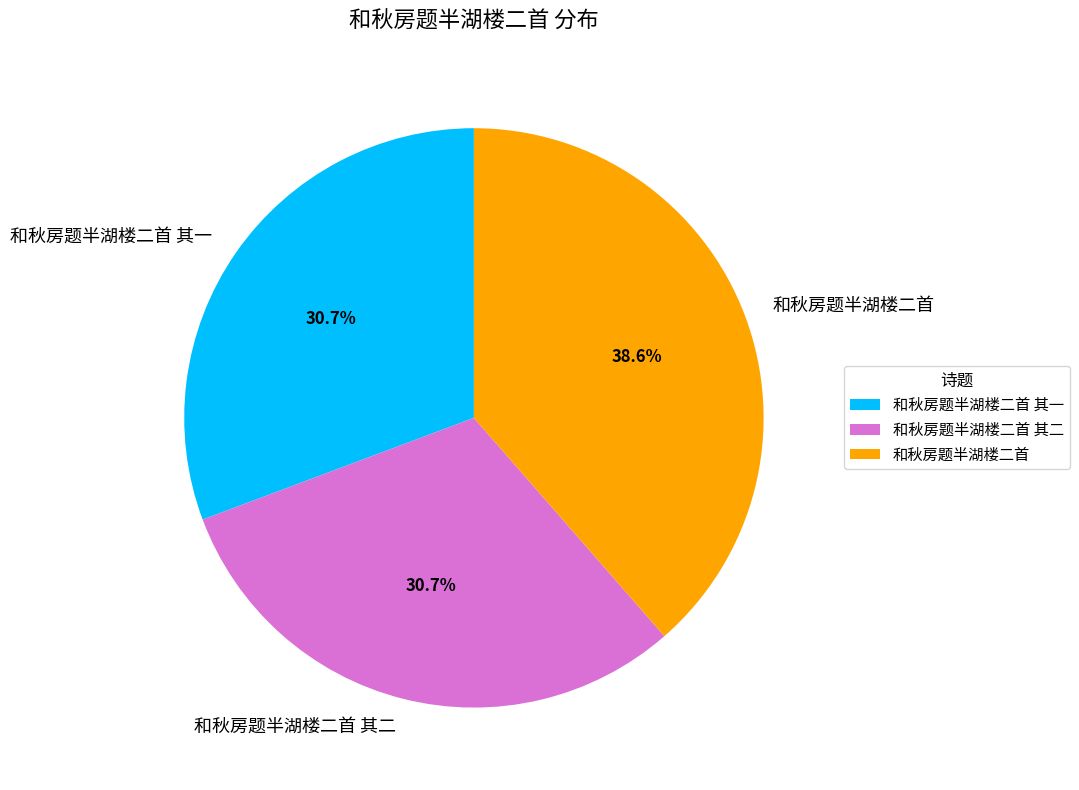

Which category has the biggest portion of the pie?

和秋房题半湖楼二首